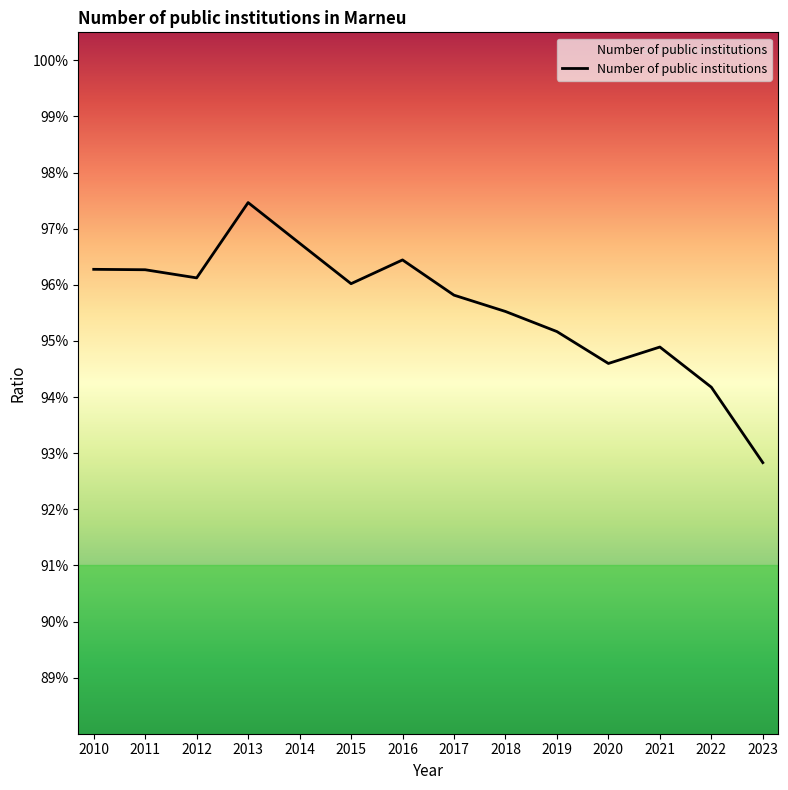

At which category does the data reach its first local valley?

2012